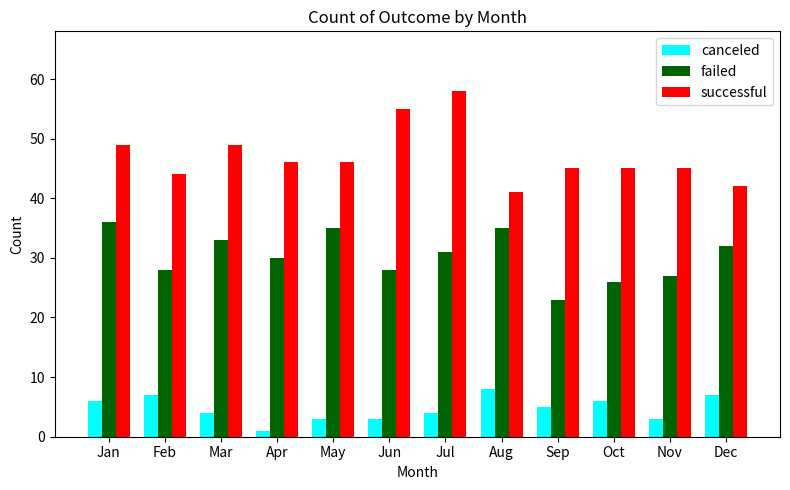

Are the bars grouped side by side (vs. stacked)?

Yes